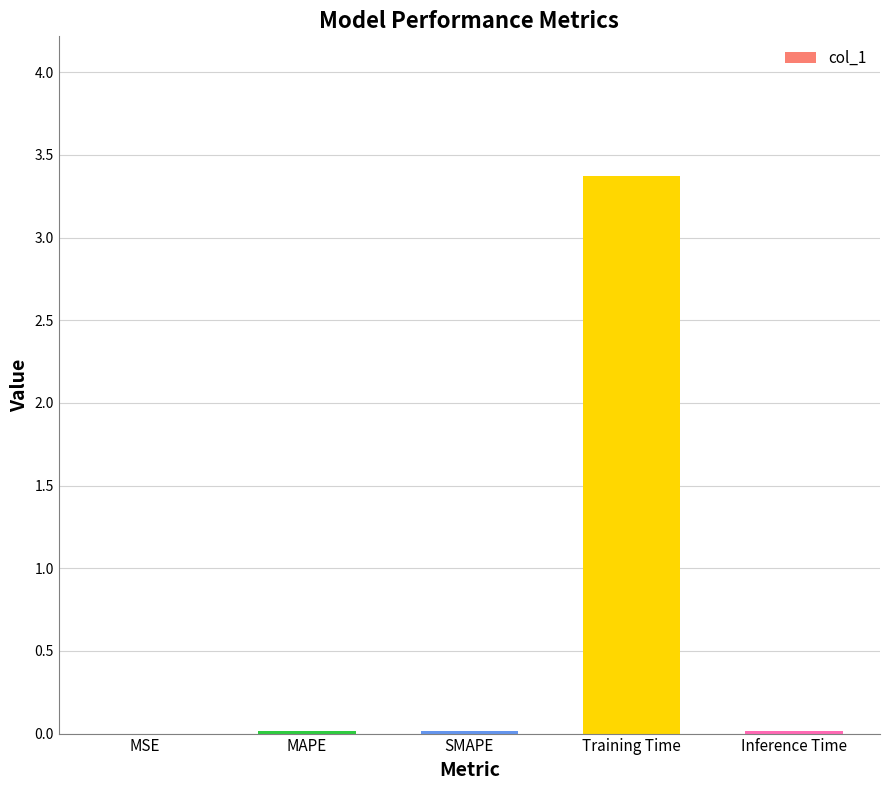

Is it true that the value at SMAPE is 0.0?

True